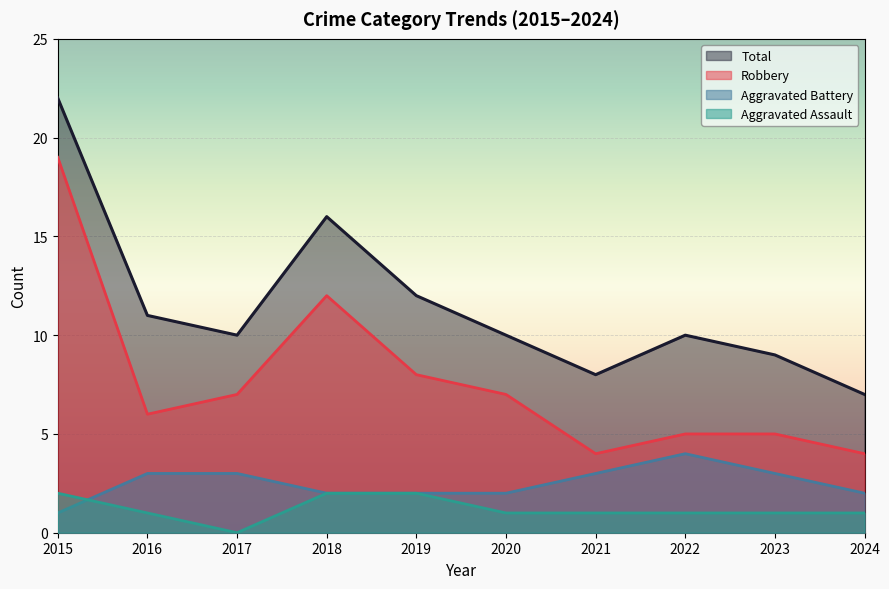

How many data points in Aggravated Battery are above 3?

1